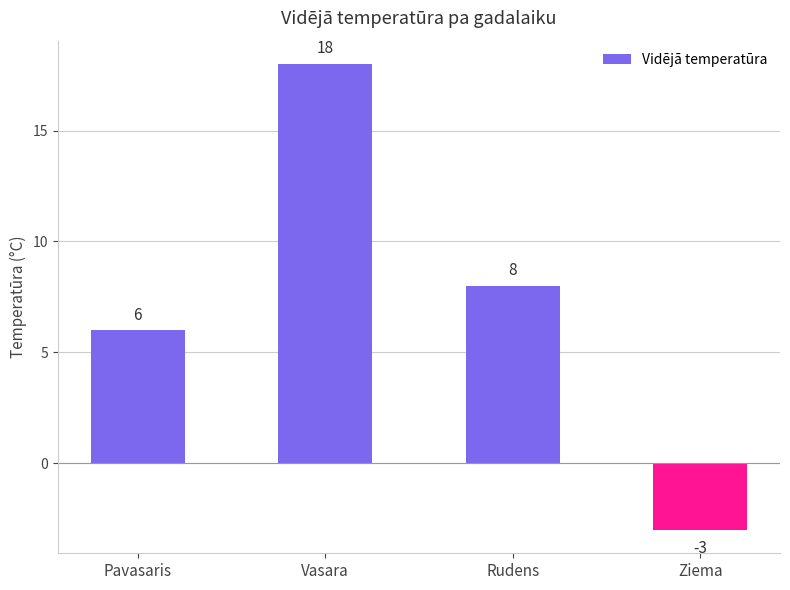

What is the label of the 2nd bar from the left?

Vasara